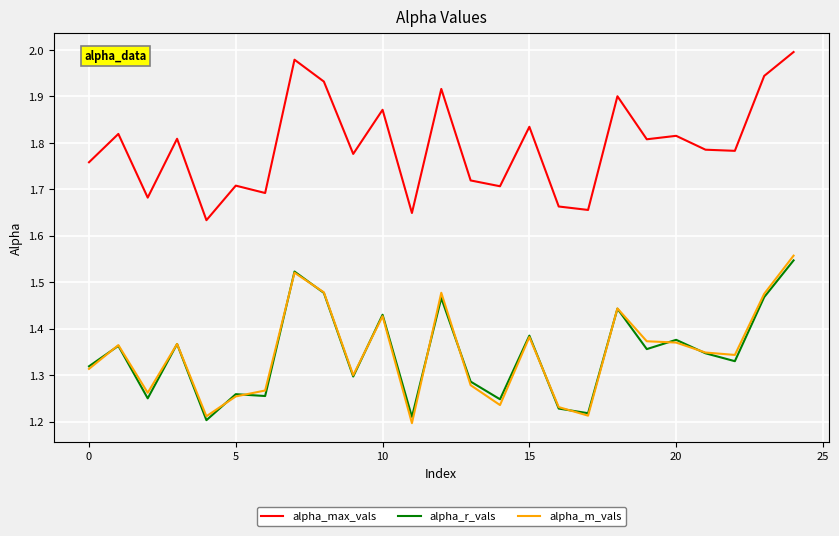

True or false: alpha_max_vals and alpha_r_vals intersect in this chart.

False